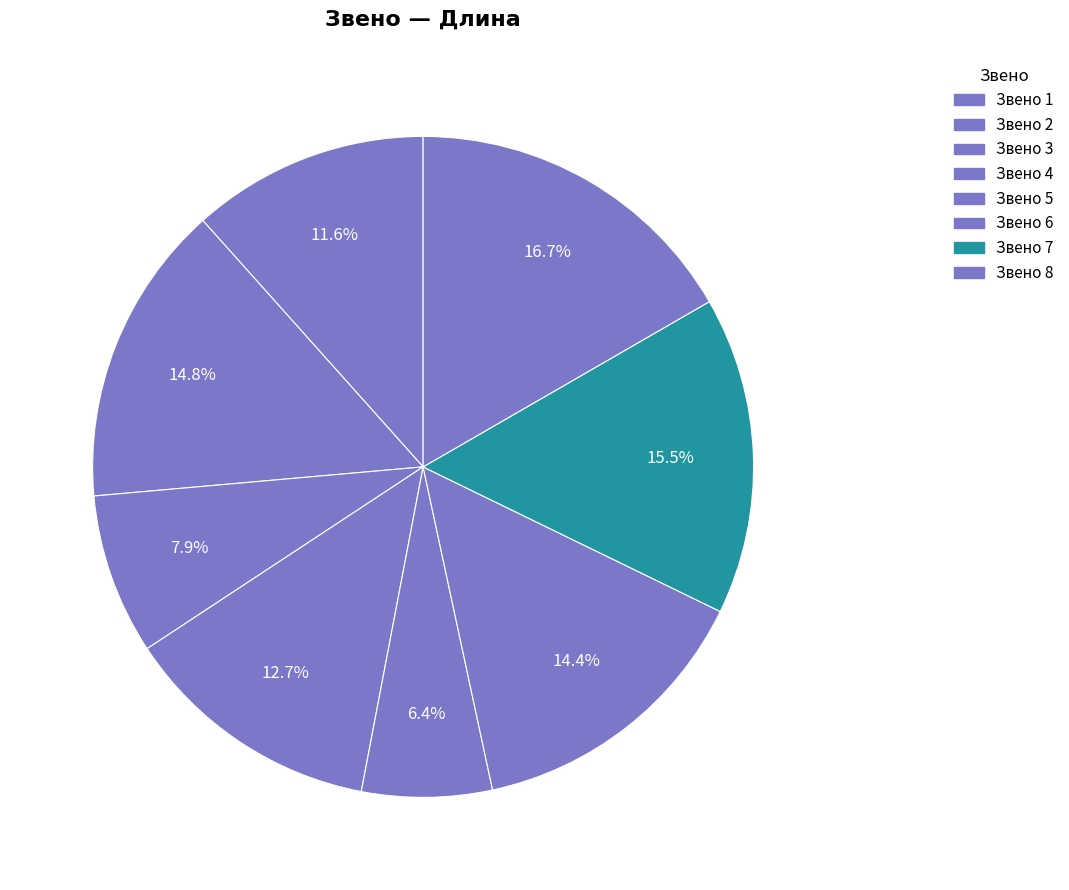

Which category has the smallest portion of the pie?

5